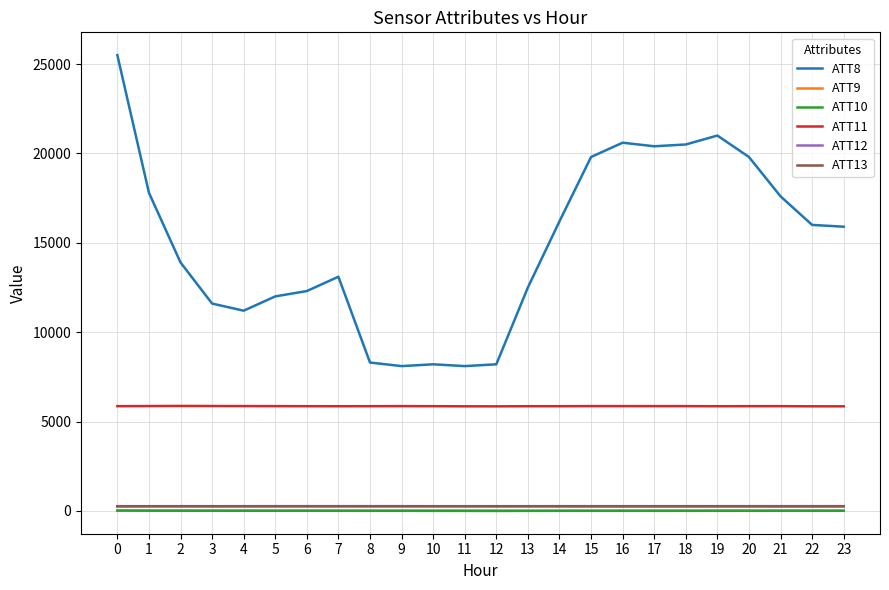

Is it true that ATT9 equals 8.8 at 7?

True